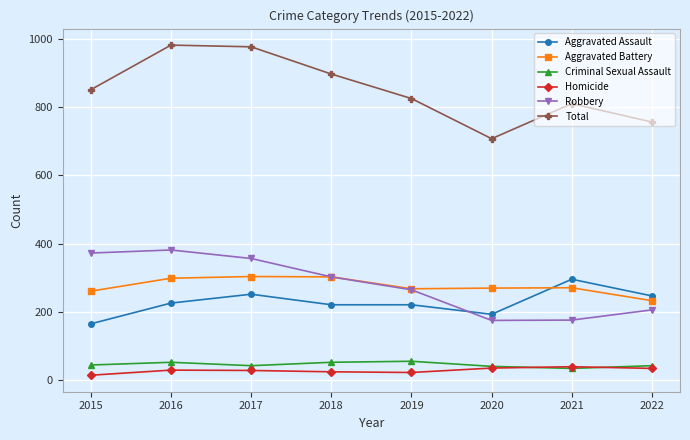

What is the sum of the Homicide values at 2021 and 2017?

65